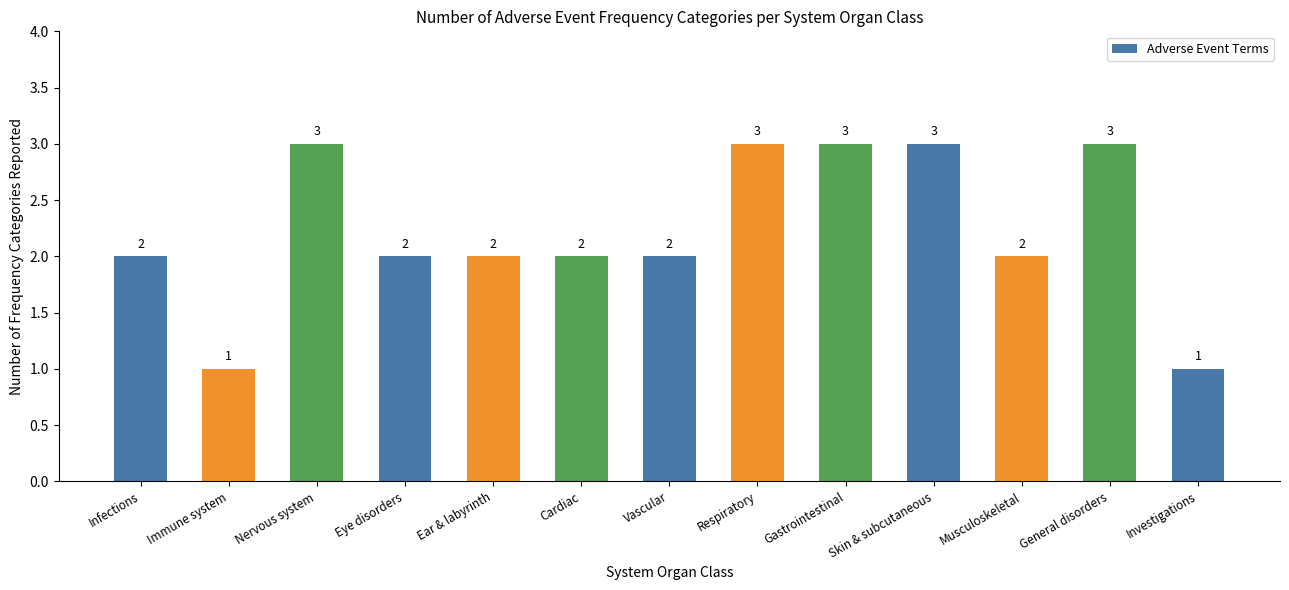

What is the change in value from Vascular to Investigations?

-1